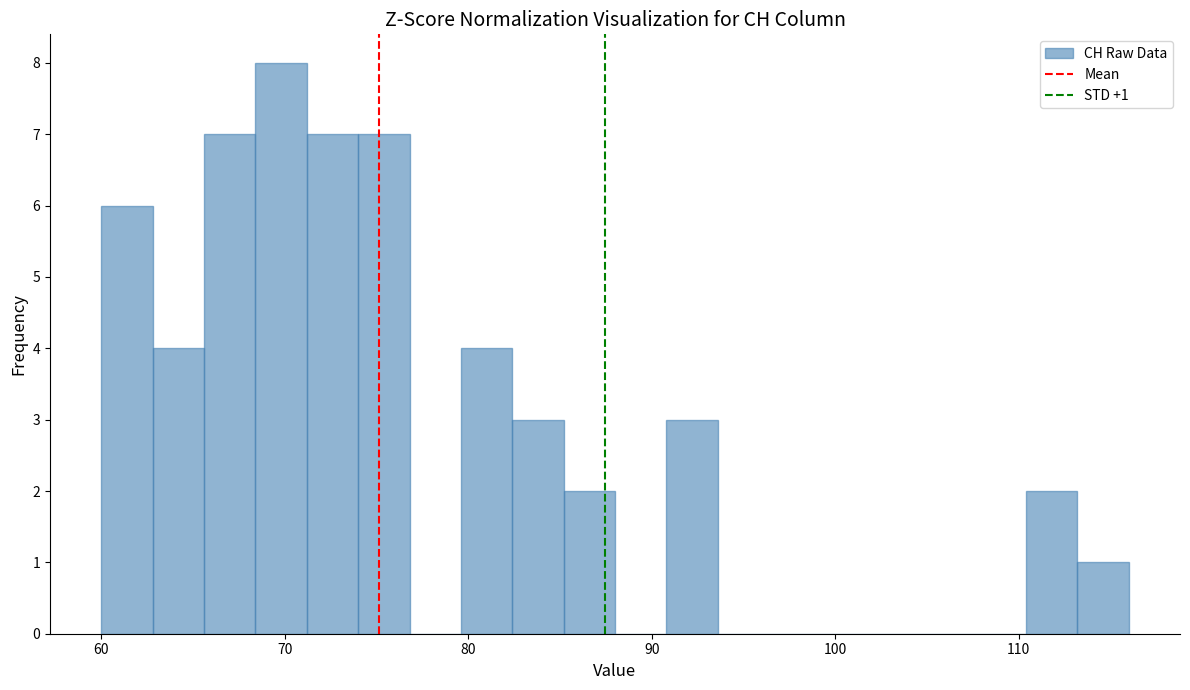

Around what value on the x-axis is the tallest bar? Give the approximate position of its centre, as read against the axis.

70